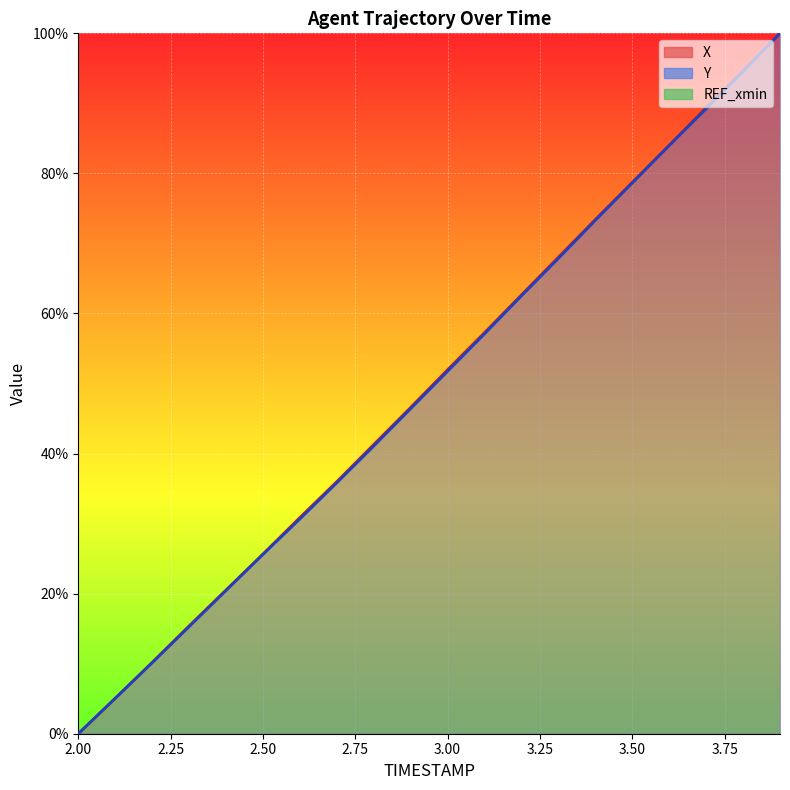

True or false: X has a value of 25.7 at 2.5.

True